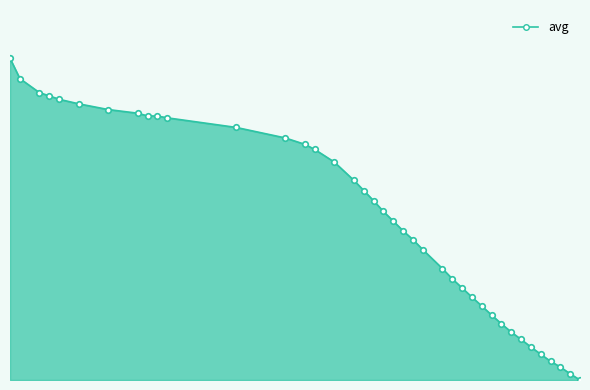

Between 32 and 9, which is larger?

9